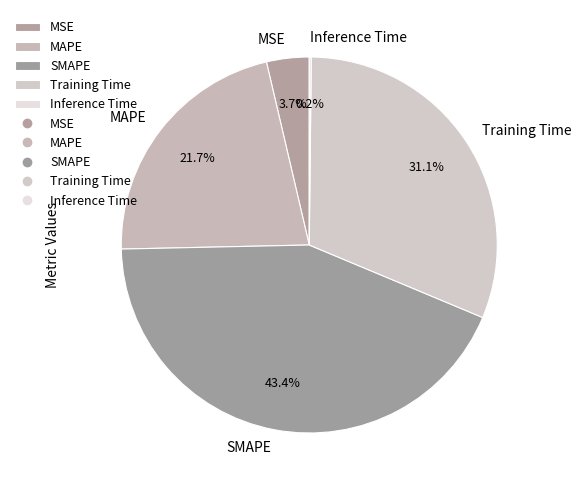

Which slice is the largest?

SMAPE